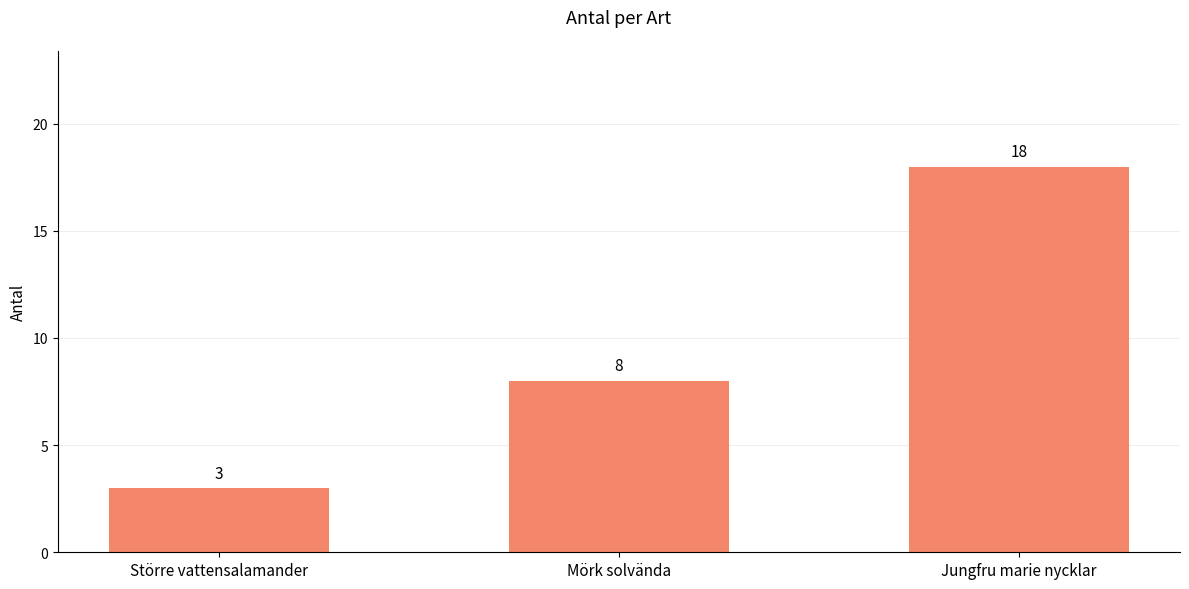

Reading left to right, list all the values displayed in this chart.

Större vattensalamander=3	Mörk solvända=8	Jungfru marie nycklar=18